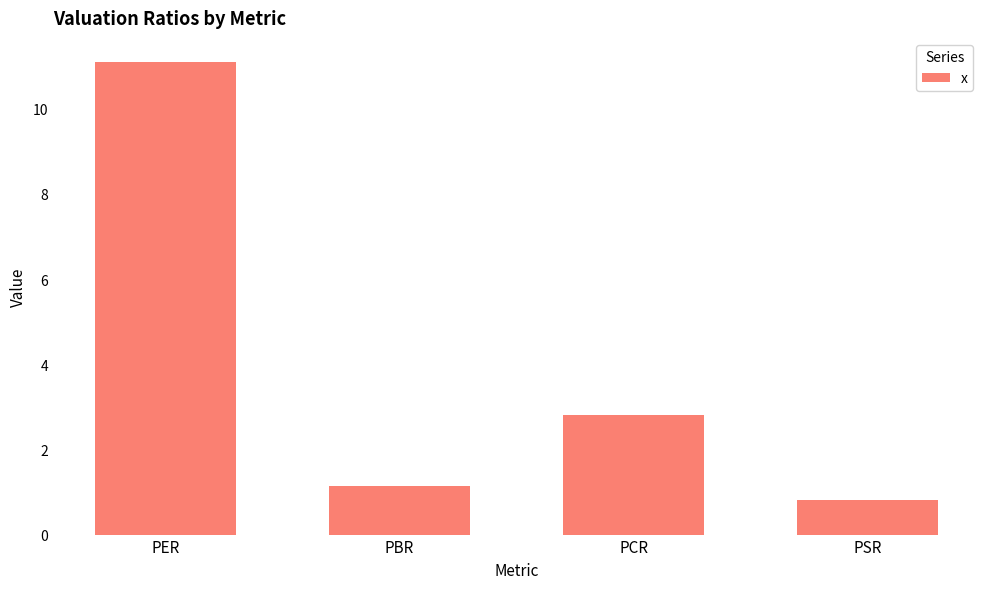

Rank the categories by value from highest to lowest.

PER, PCR, PBR, PSR